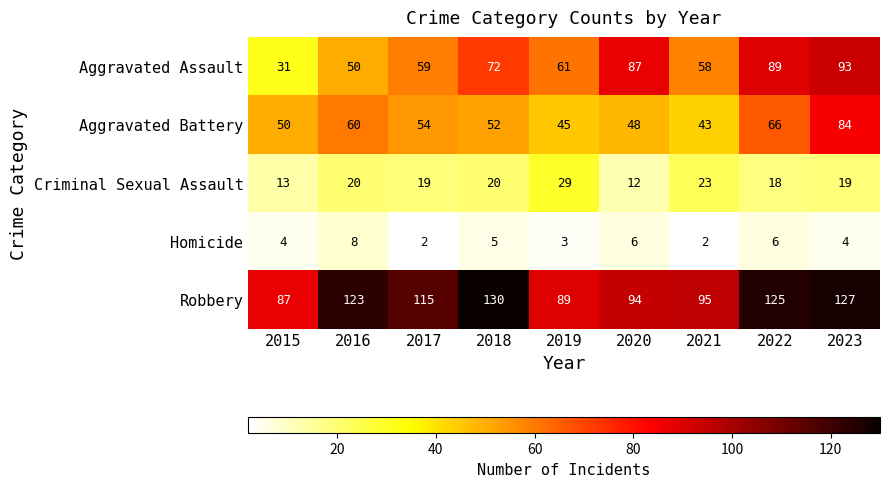

At which category does the chart reach its peak across all series?

2018